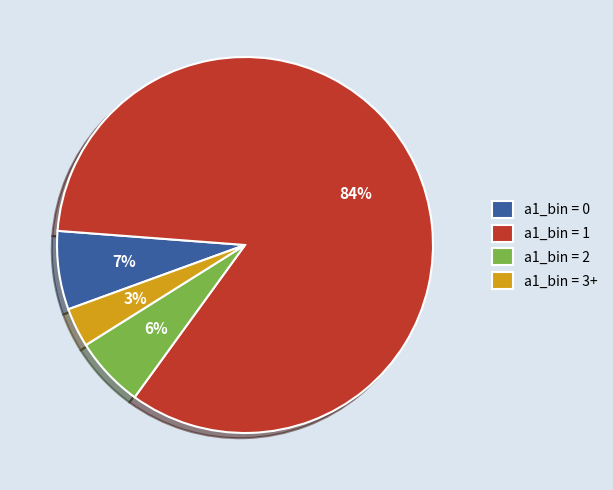

Is it true that a1_bin = 3+ is 3% of the pie?

True